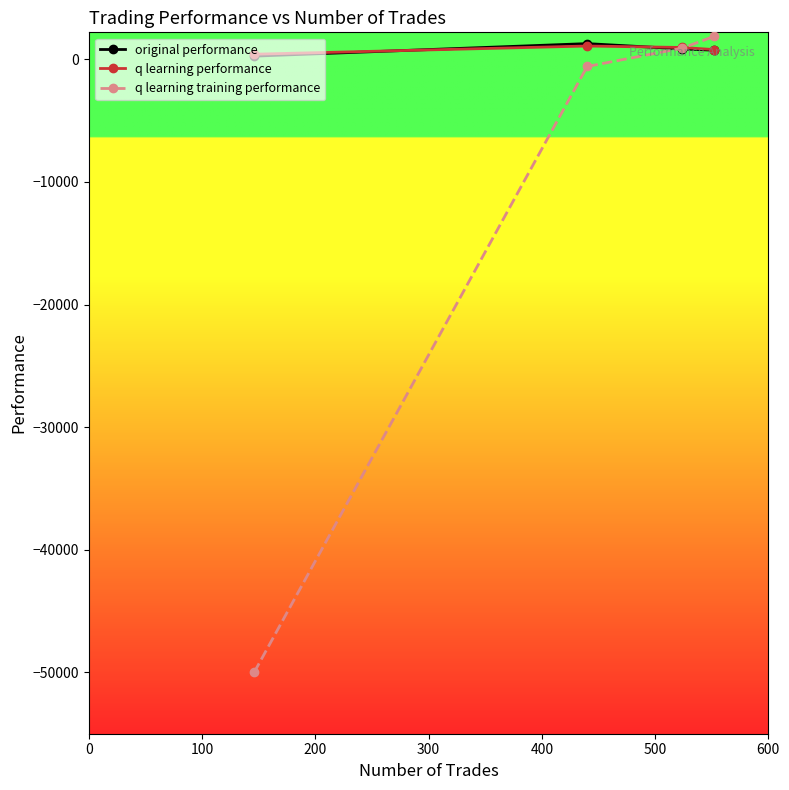

True or false: original performance has more than 1 interior local peaks.

False